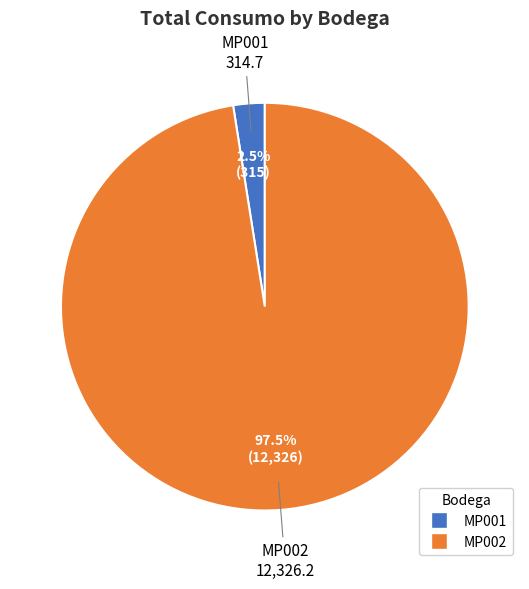

To the nearest percent, what is the average slice percentage?

50%